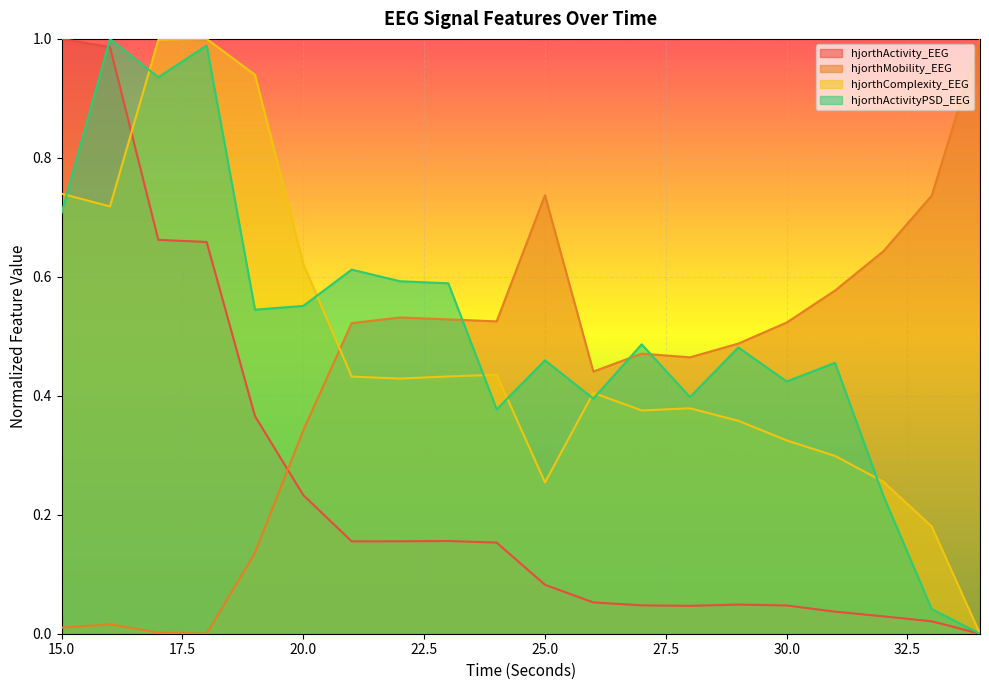

At which label does hjorthMobility_EEG reach its minimum?

18